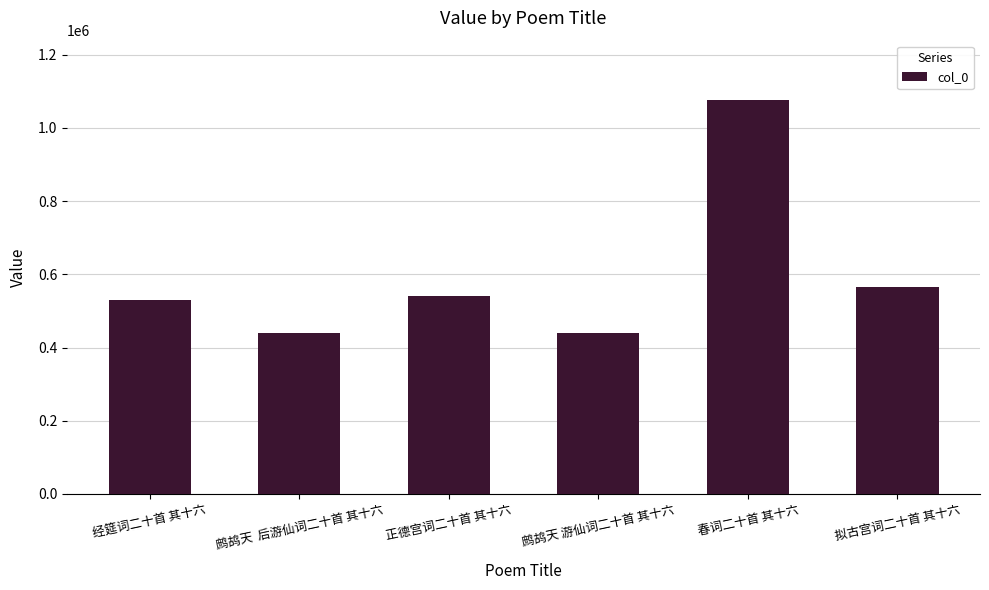

What is the change in value from 正德宫词二十首 其十六 to 春词二十首 其十六?

+537395